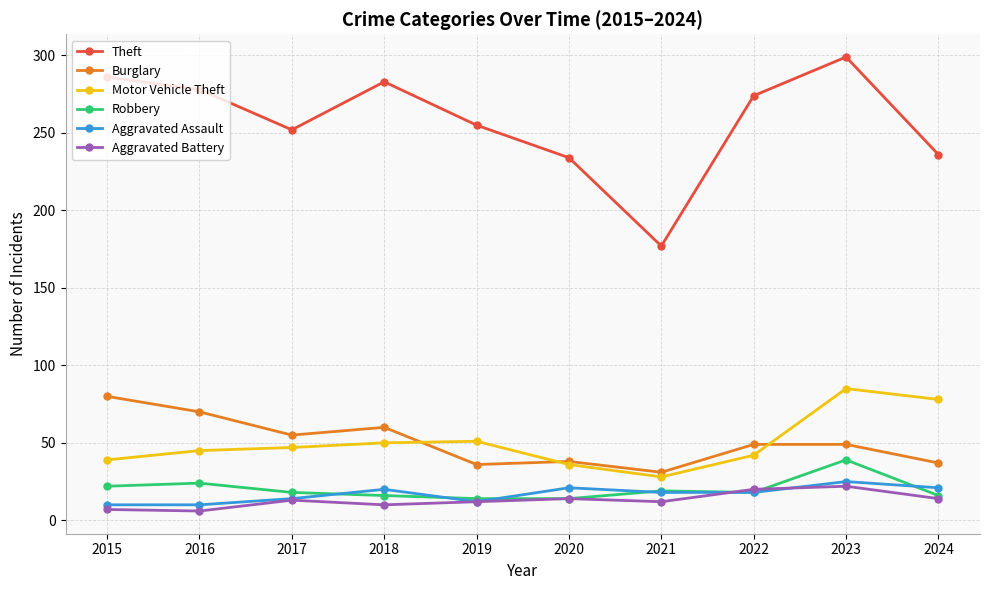

True or false: Theft has more than 2 points higher than both neighbors.

False